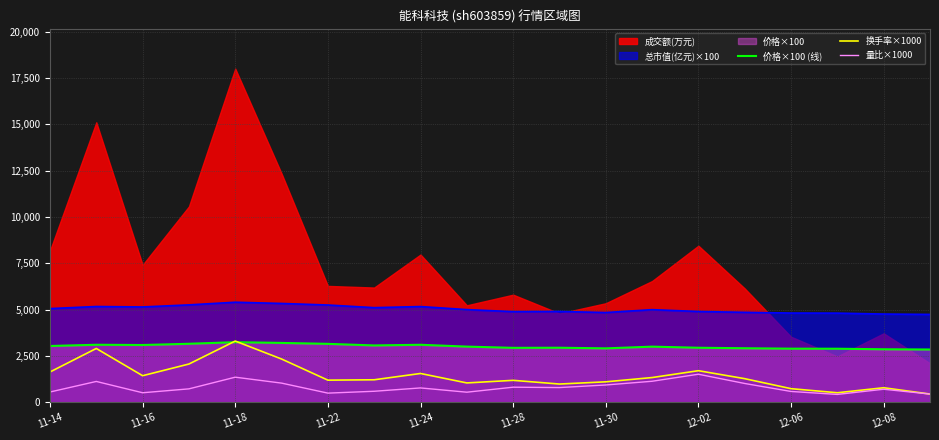

True or false: 量比×1000 and 总市值(亿元)×100 intersect in this chart.

False